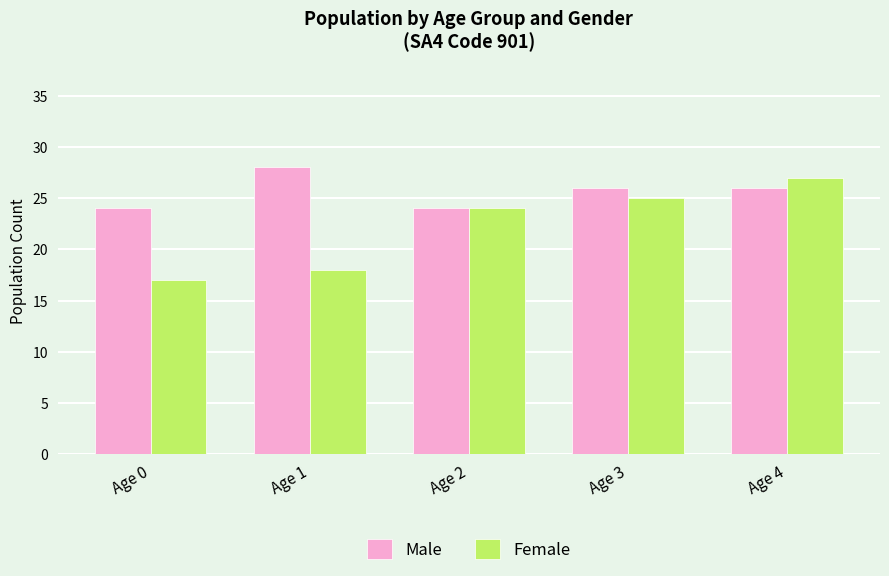

True or false: Female has a value of 12 at Age 4.

False